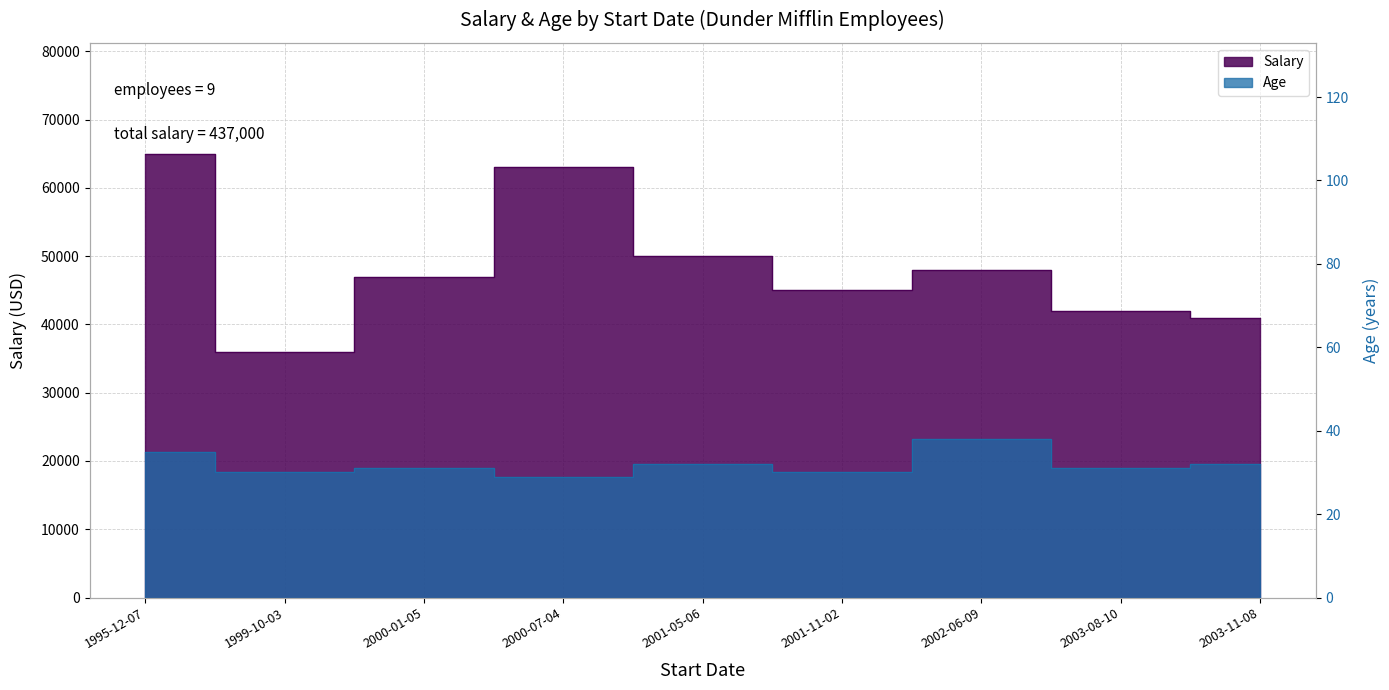

What is the label of the 2nd point from the left?

1999-10-03